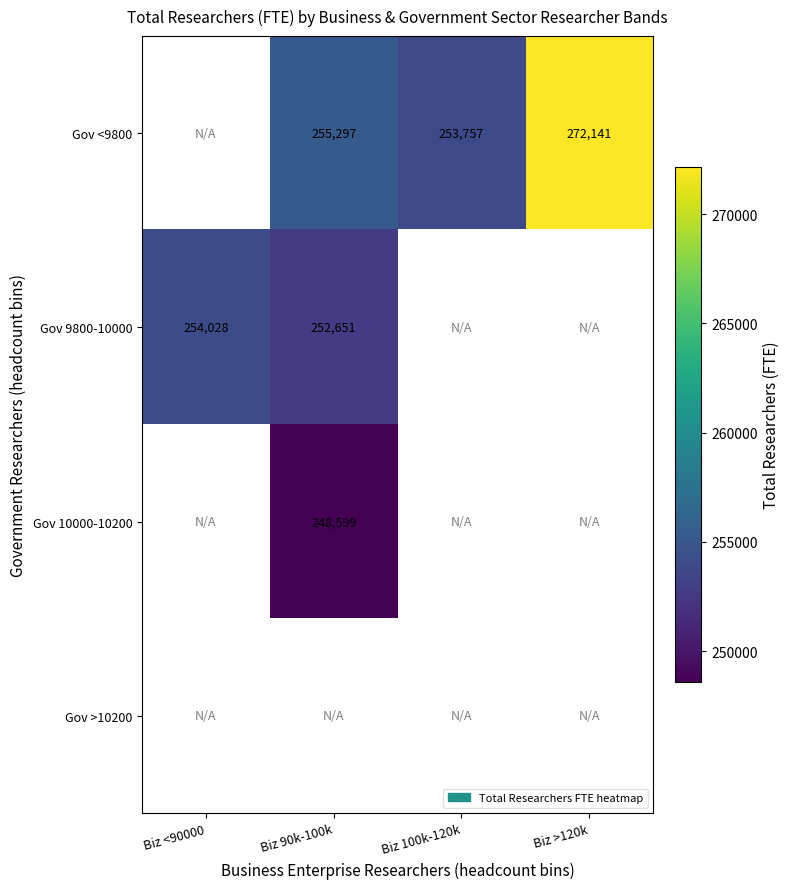

The Gov <9800 series shows 255297.0 at Biz 90k-100k. True or false?

True